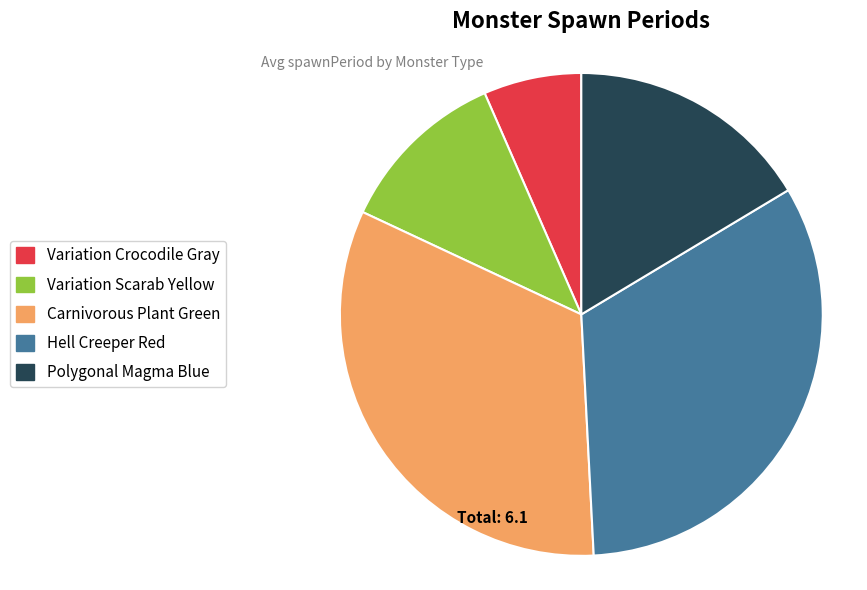

Is there any slice that represents more than half of the pie?

No